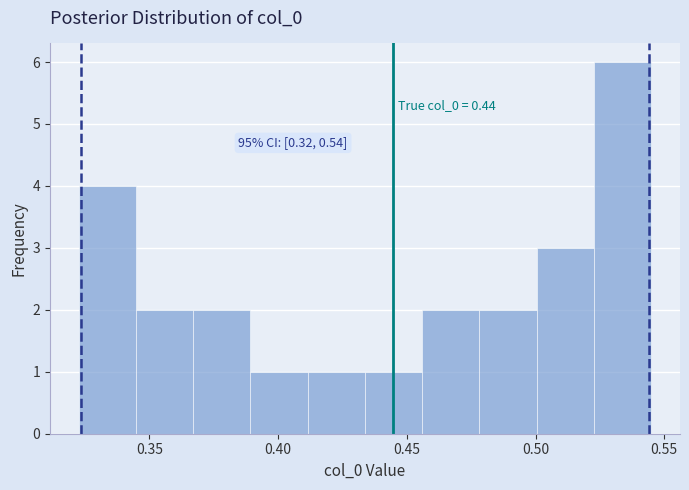

Which range on the x-axis has the tallest bar?

0.525 to 0.545